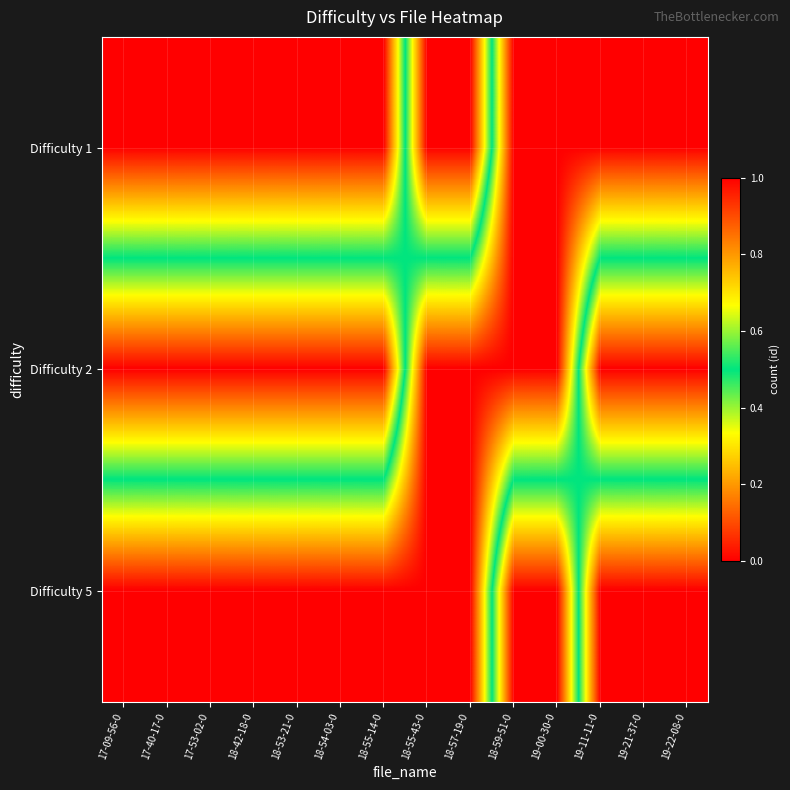

Reading right to left, what are all the values shown in this chart?

Difficulty 1: 19-22-08-0=0.0	19-21-37-0=0.0	19-11-11-0=0.0	19-00-30-0=0.0	18-59-51-0=0.0	18-57-19-0=1.0	18-55-43-0=1.0	18-55-14-0=0.0	18-54-03-0=0.0	18-53-21-0=0.0	18-42-18-0=0.0	17-53-02-0=0.0	17-40-17-0=0.0	17-09-56-0=0.0
Difficulty 2: 19-22-08-0=1.0	19-21-37-0=1.0	19-11-11-0=1.0	19-00-30-0=0.0	18-59-51-0=0.0	18-57-19-0=0.0	18-55-43-0=0.0	18-55-14-0=1.0	18-54-03-0=1.0	18-53-21-0=1.0	18-42-18-0=1.0	17-53-02-0=1.0	17-40-17-0=1.0	17-09-56-0=1.0
Difficulty 5: 19-22-08-0=0.0	19-21-37-0=0.0	19-11-11-0=0.0	19-00-30-0=1.0	18-59-51-0=1.0	18-57-19-0=0.0	18-55-43-0=0.0	18-55-14-0=0.0	18-54-03-0=0.0	18-53-21-0=0.0	18-42-18-0=0.0	17-53-02-0=0.0	17-40-17-0=0.0	17-09-56-0=0.0